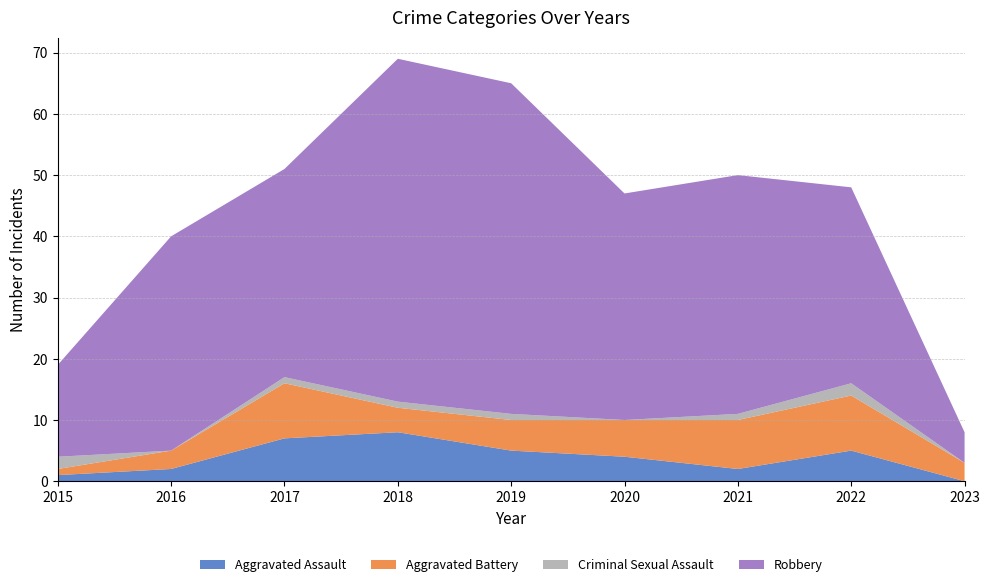

Reading left to right, extract all data points from this chart.

Aggravated Assault: 2015=1	2016=2	2017=7	2018=8	2019=5	2020=4	2021=2	2022=5	2023=0
Aggravated Battery: 2015=1	2016=3	2017=9	2018=4	2019=5	2020=6	2021=8	2022=9	2023=3
Criminal Sexual Assault: 2015=2	2016=0	2017=1	2018=1	2019=1	2020=0	2021=1	2022=2	2023=0
Robbery: 2015=15	2016=35	2017=34	2018=56	2019=54	2020=37	2021=39	2022=32	2023=5